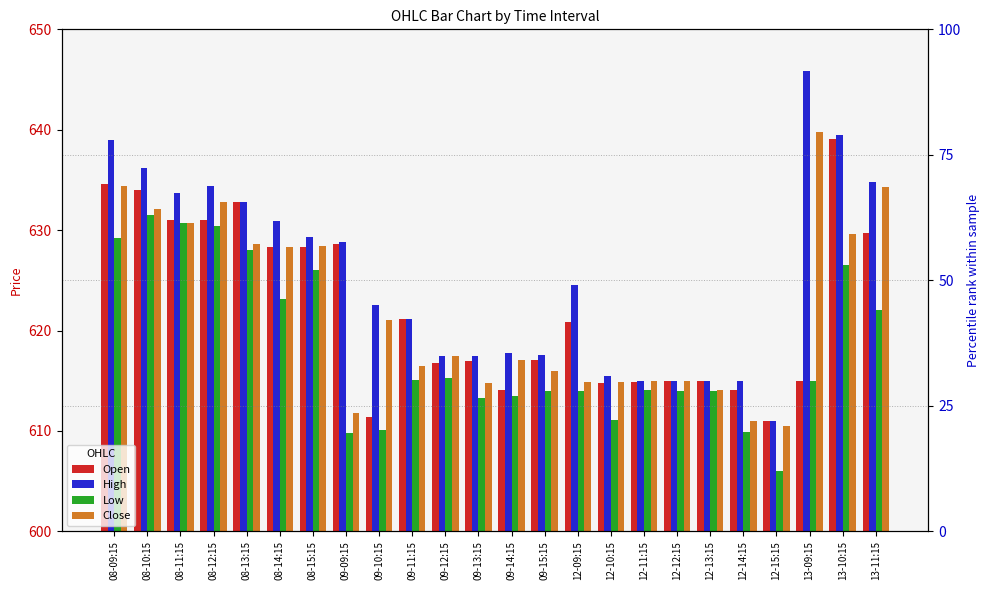

The Close series shows 611.8 at 09-09:15. True or false?

True